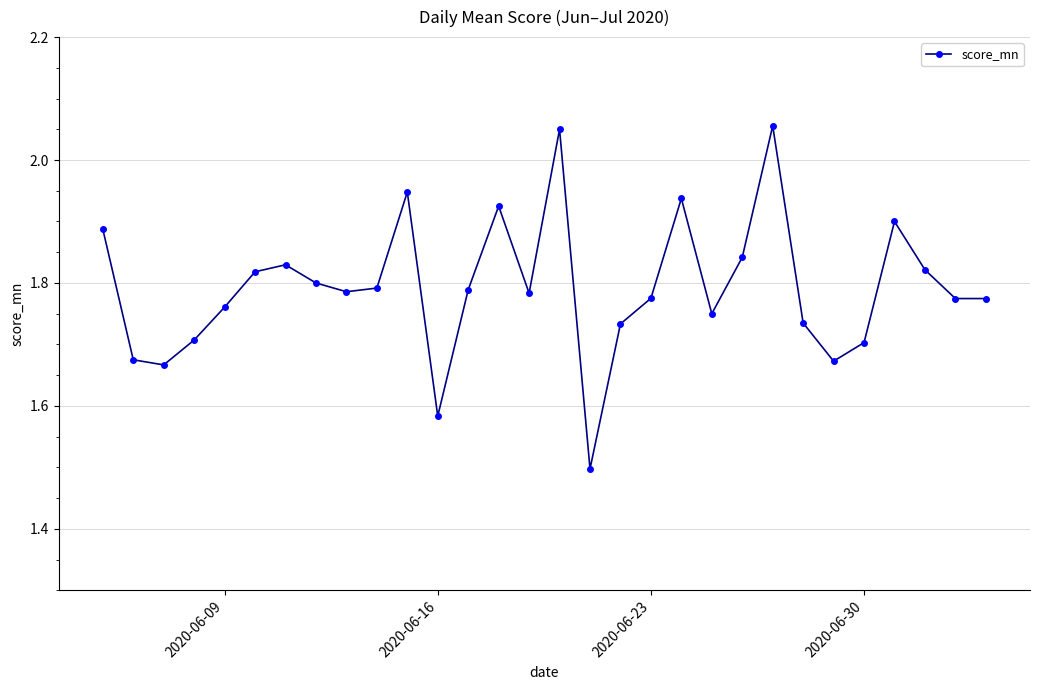

True or false: there are more than 2 points higher than both neighbors.

True